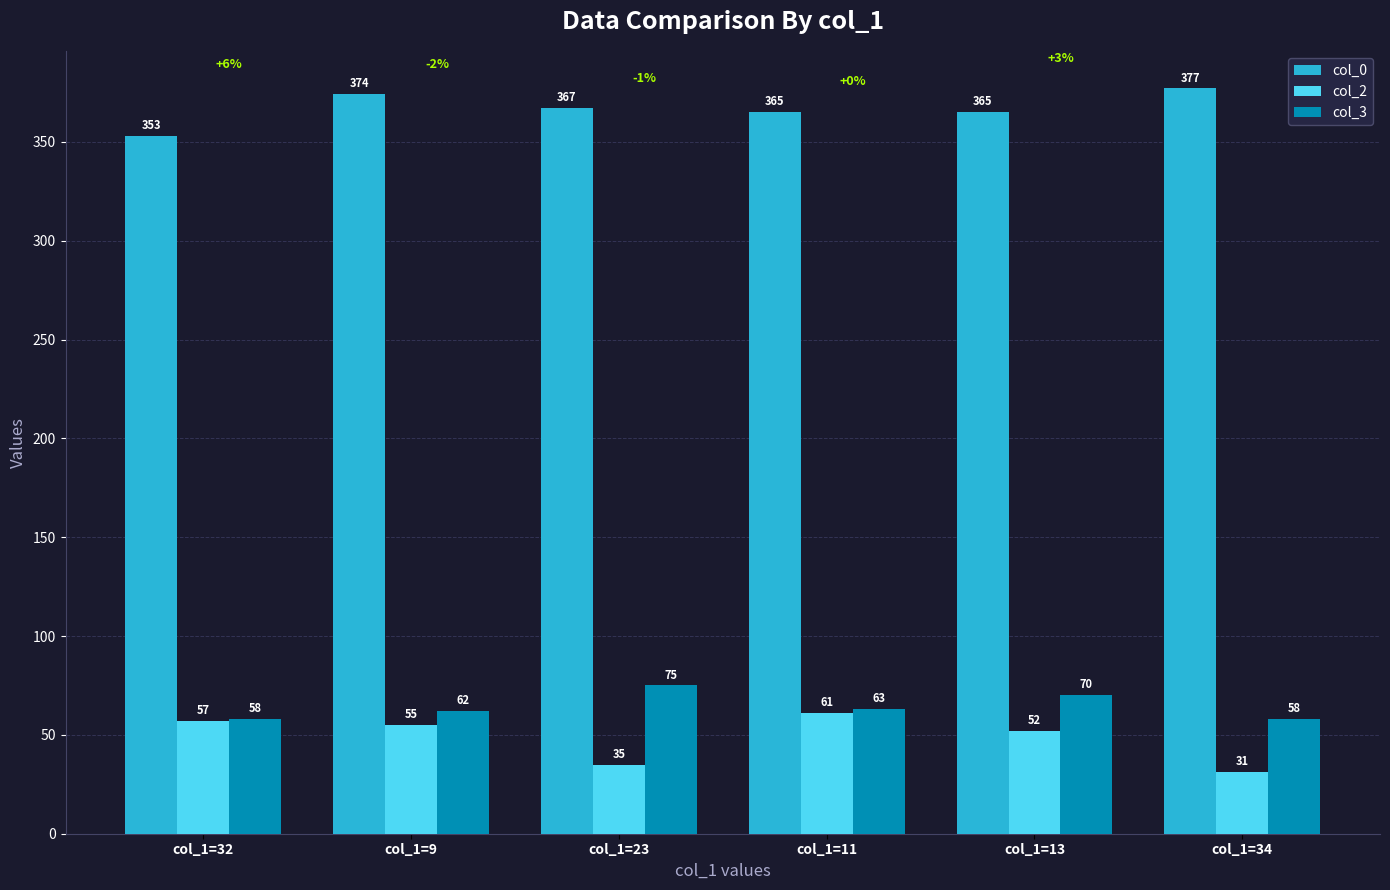

At which label is col_3 closest to 66?

col_1=11